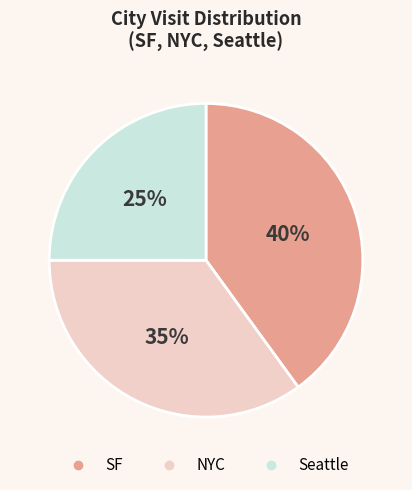

Rank the categories by value from highest to lowest.

SF, NYC, Seattle